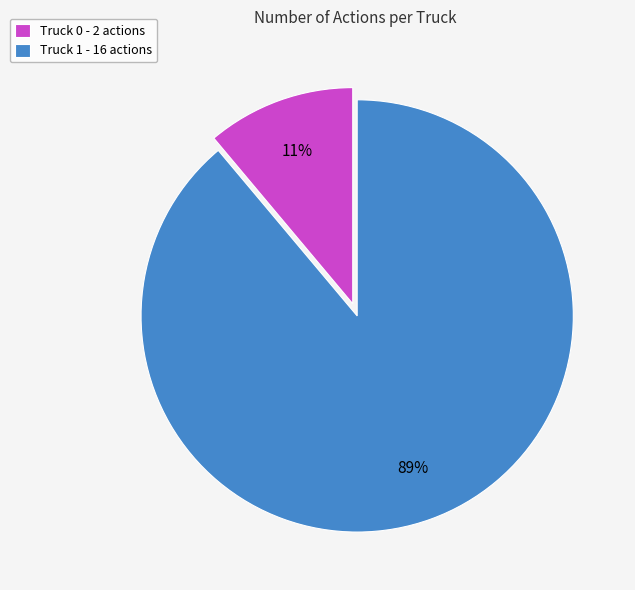

What is the majority slice?

Truck 1